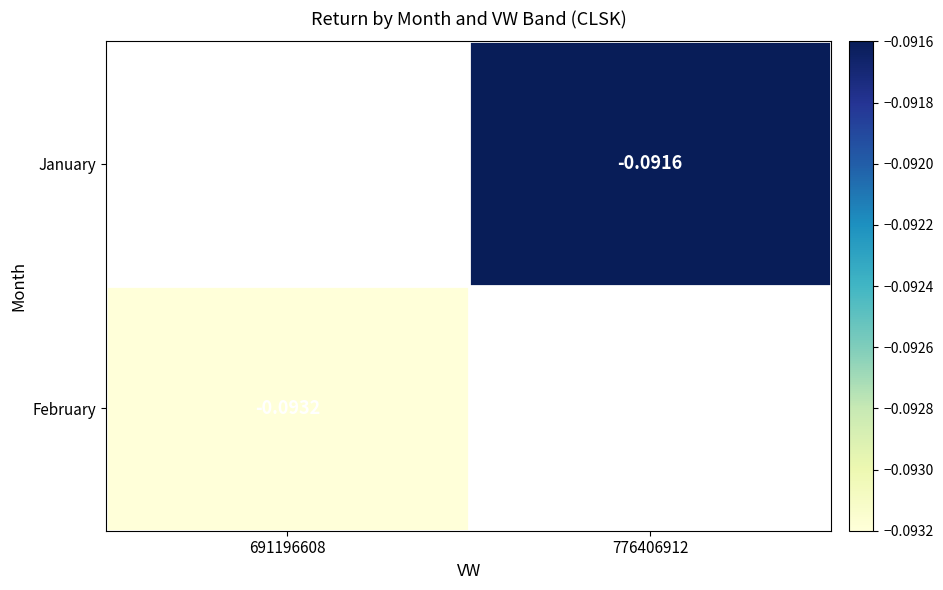

Rank the categories by January value from highest to lowest.

691196608, 776406912